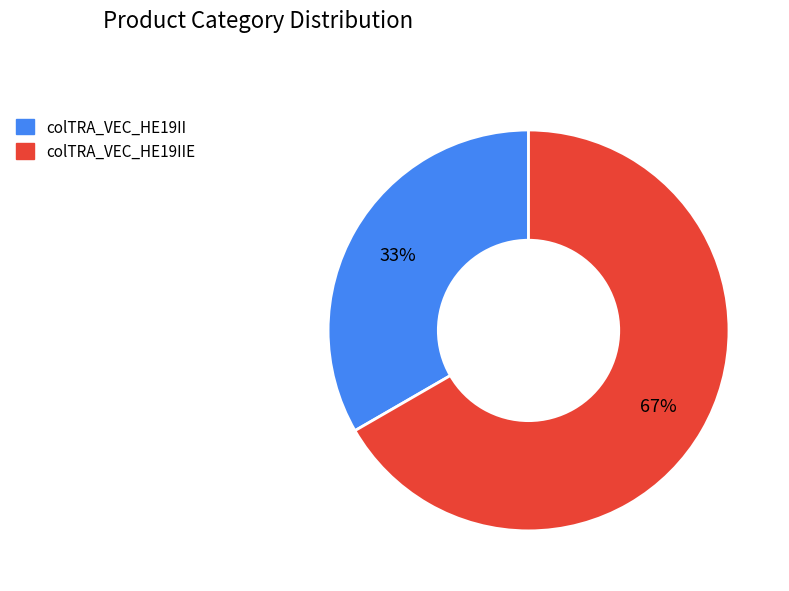

Is there a majority slice in this chart?

Yes